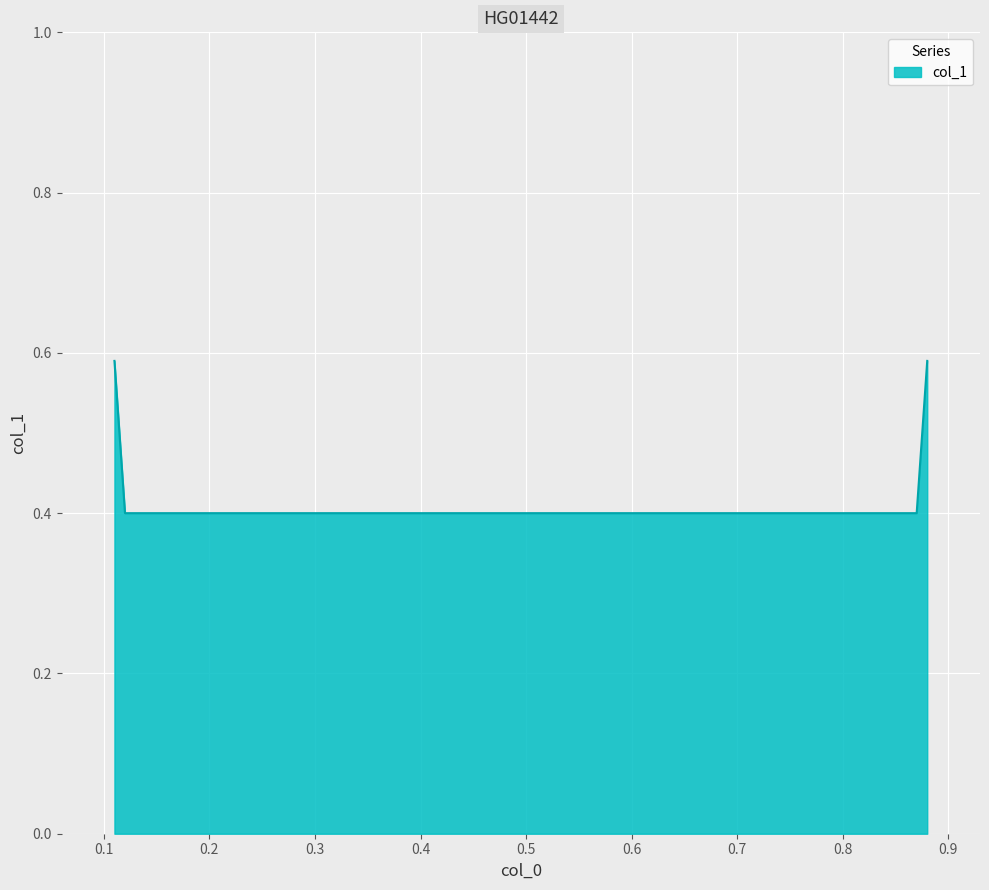

What is the average value?

0.5